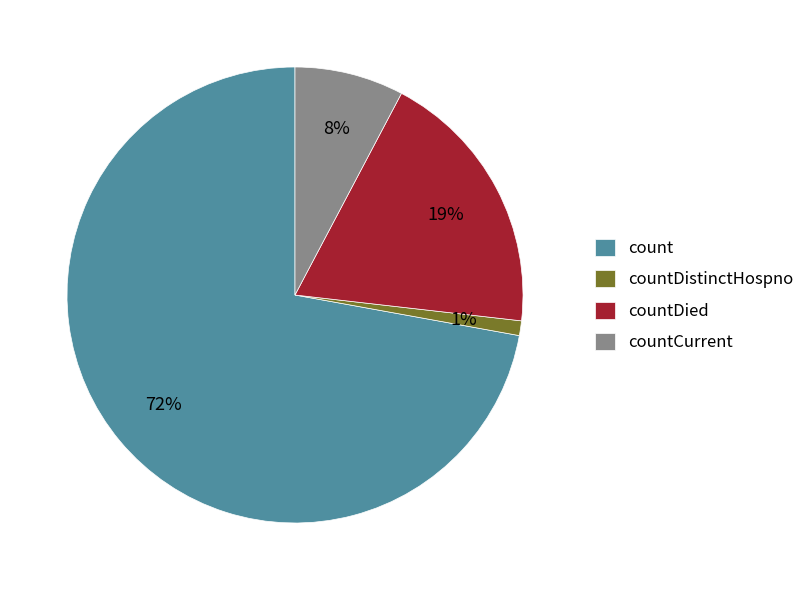

Rank the categories by value from highest to lowest.

count, countDied, countCurrent, countDistinctHospno